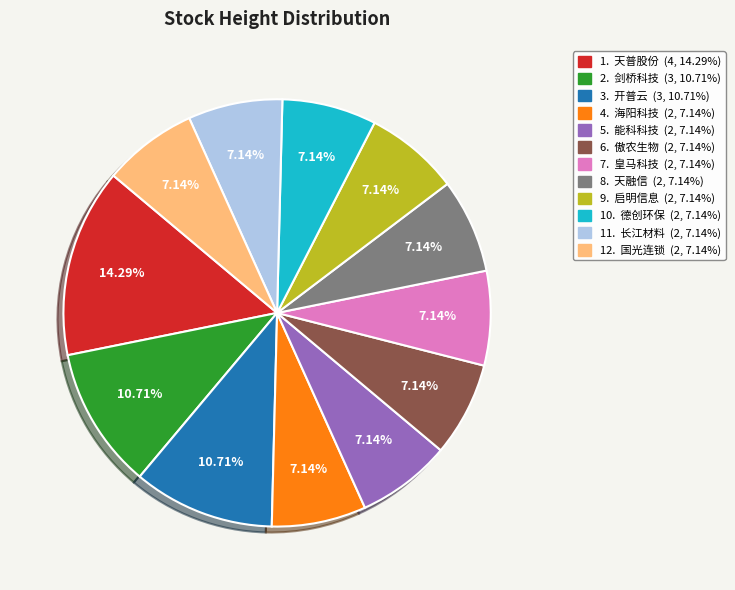

Is there a majority slice in this chart?

No